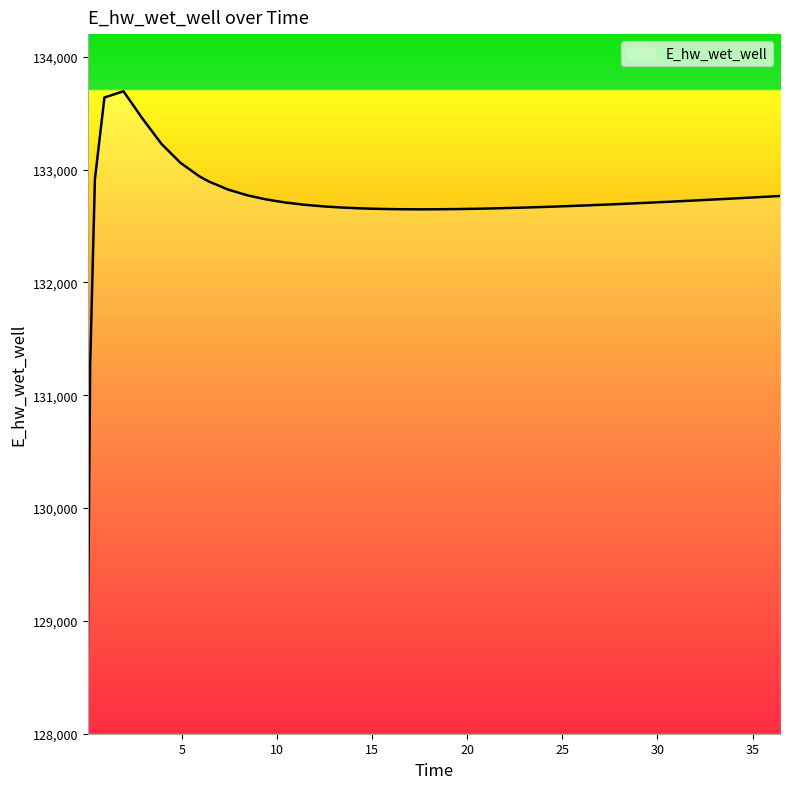

What is the minimum value shown in the chart?

128687.8